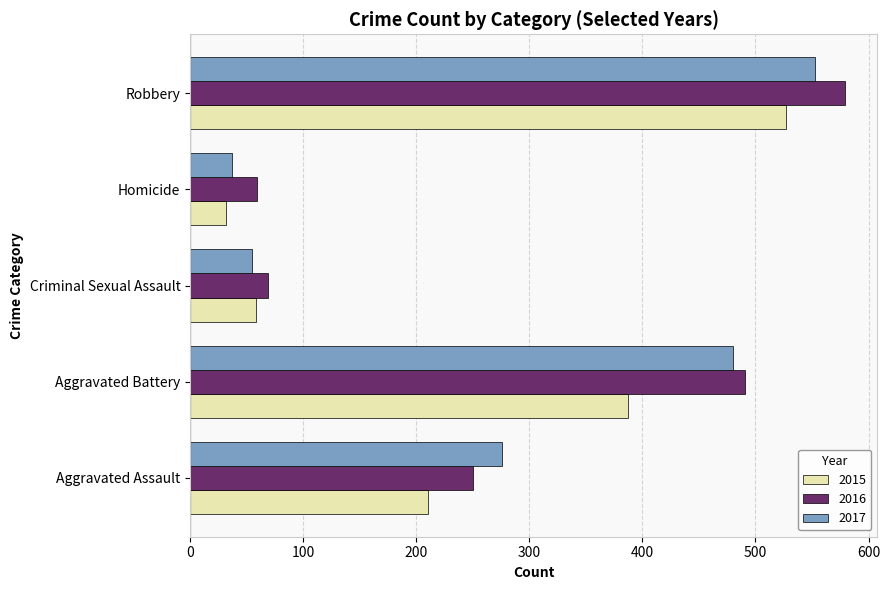

What is the total value across all series at Robbery?

1659